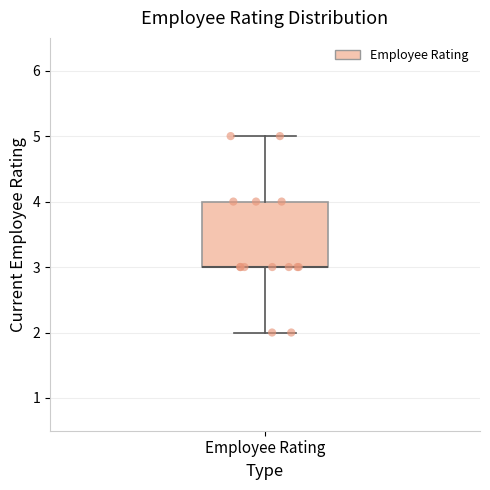

Read this box plot against the y-axis: the position of the median line, the range covered by the box, and the ends of both whiskers. The values are not printed on the chart, so give them approximately, as read against the axis.

median 3 (drawn on the box's lower edge), box 3 to 4, whiskers 2 to 5